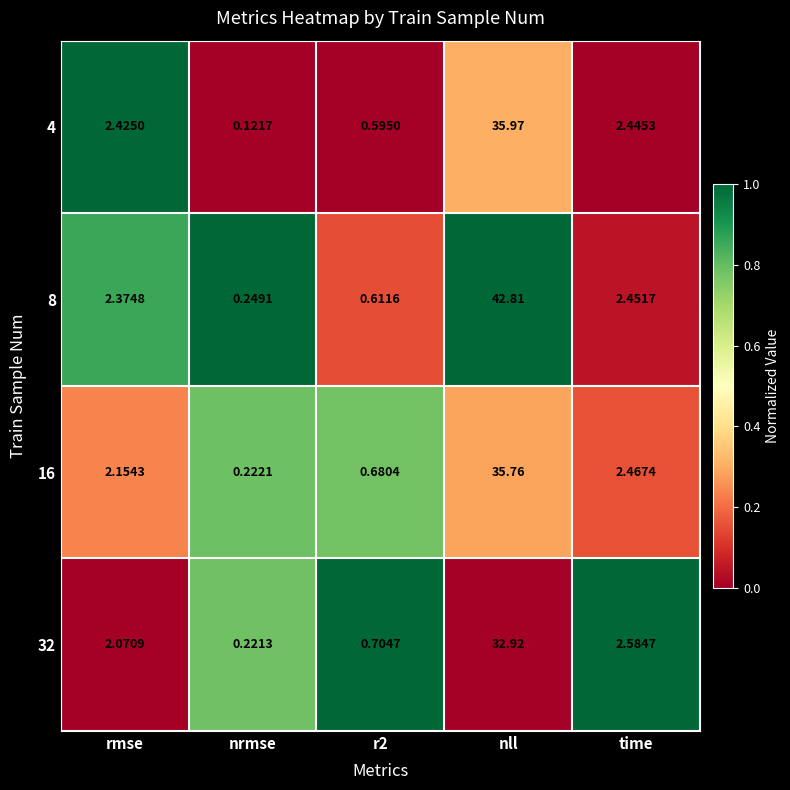

At how many categories does at least one series exceed 0?

5